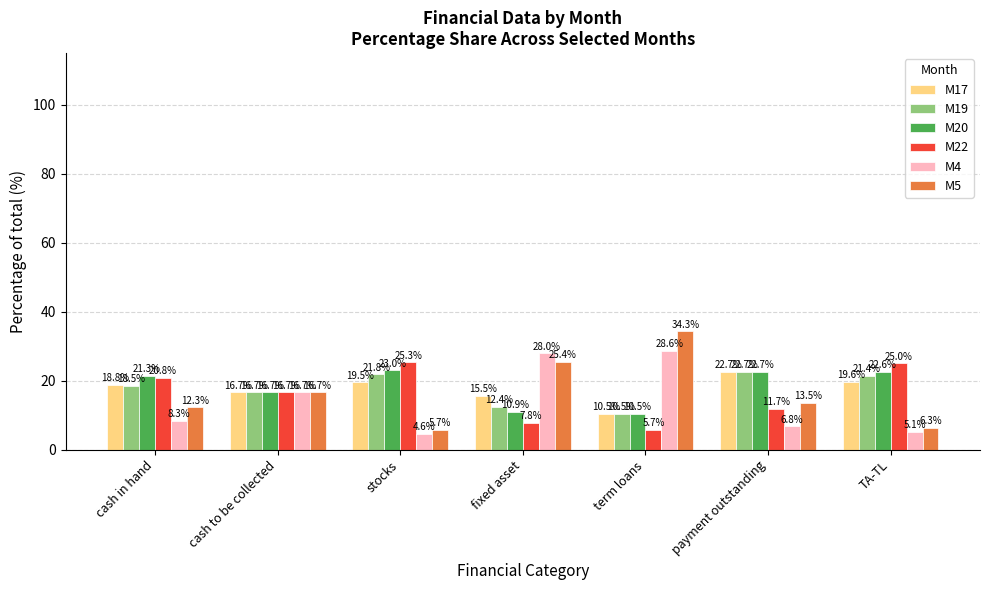

What is the difference between the maximum and minimum values in the M5 series?

28.5